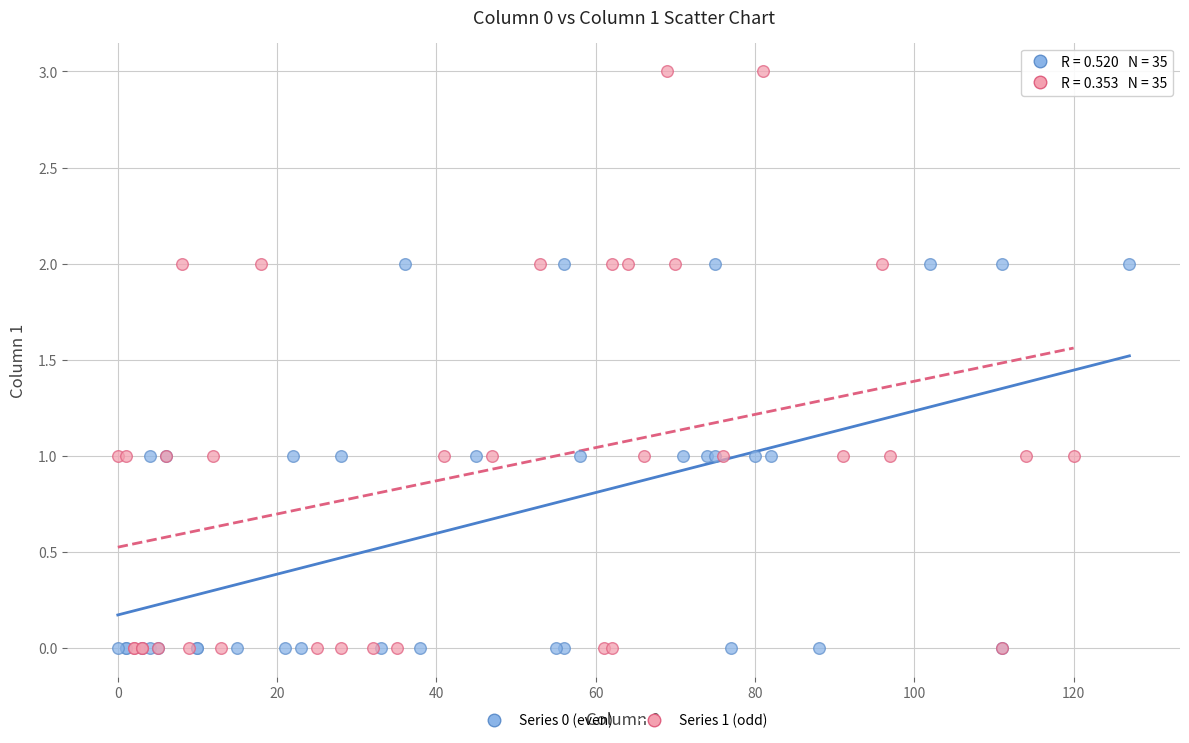

Which series contains the highest Y value?

Series 1 (odd)